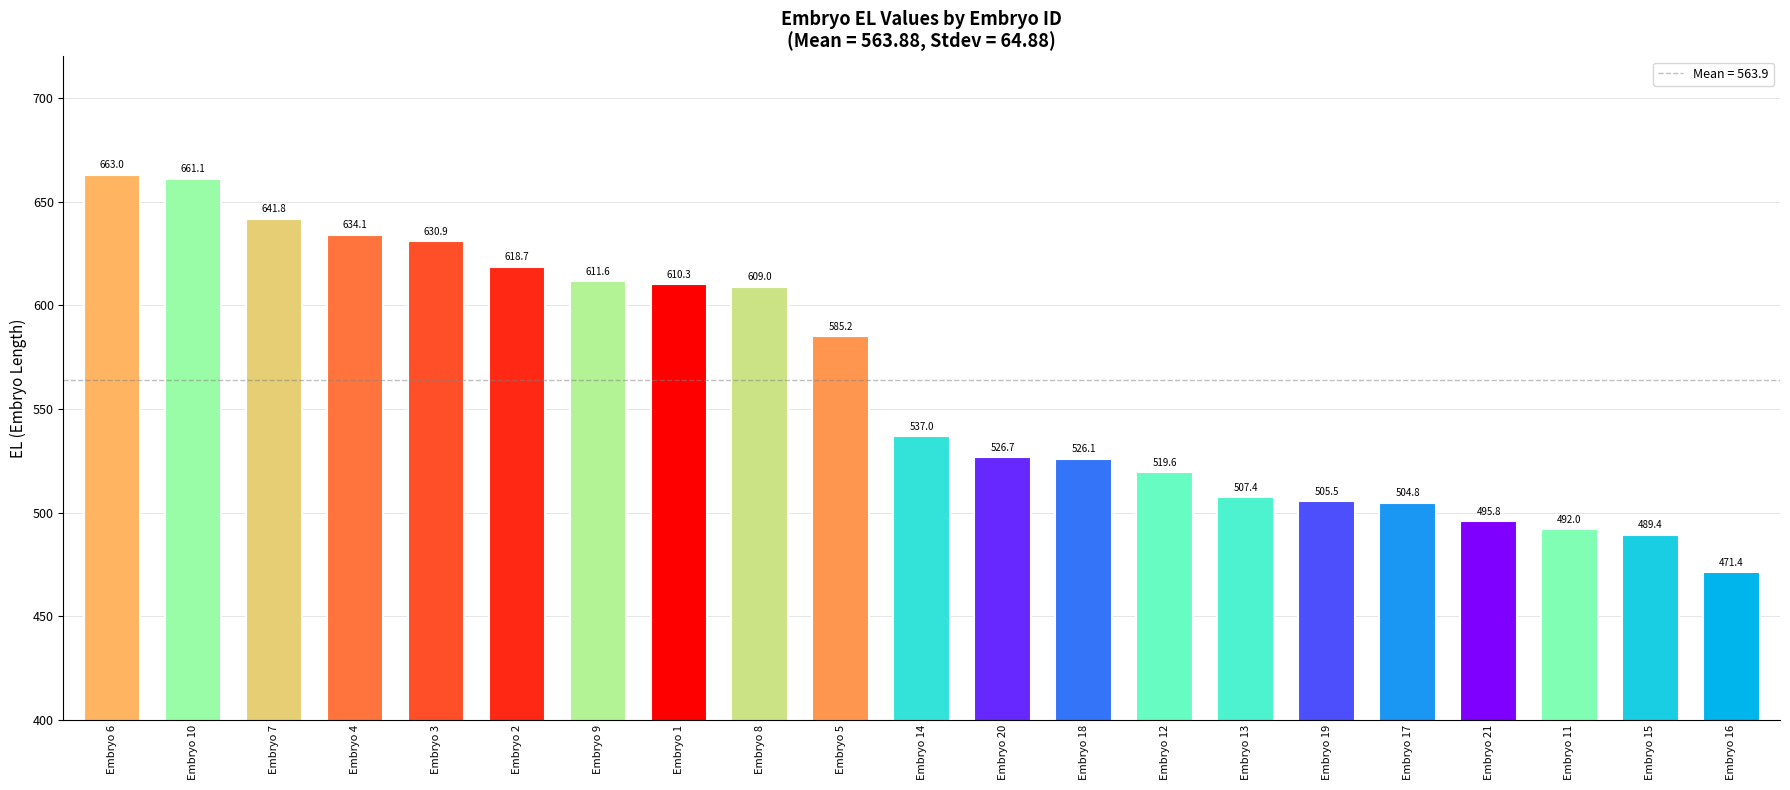

Reading left to right, what are all the values shown in this chart?

663.0	661.1	641.8	634.1	630.9	618.7	611.6	610.3	609.0	585.2	537.0	526.7	526.1	519.6	507.4	505.5	504.8	495.8	492.0	489.4	471.4